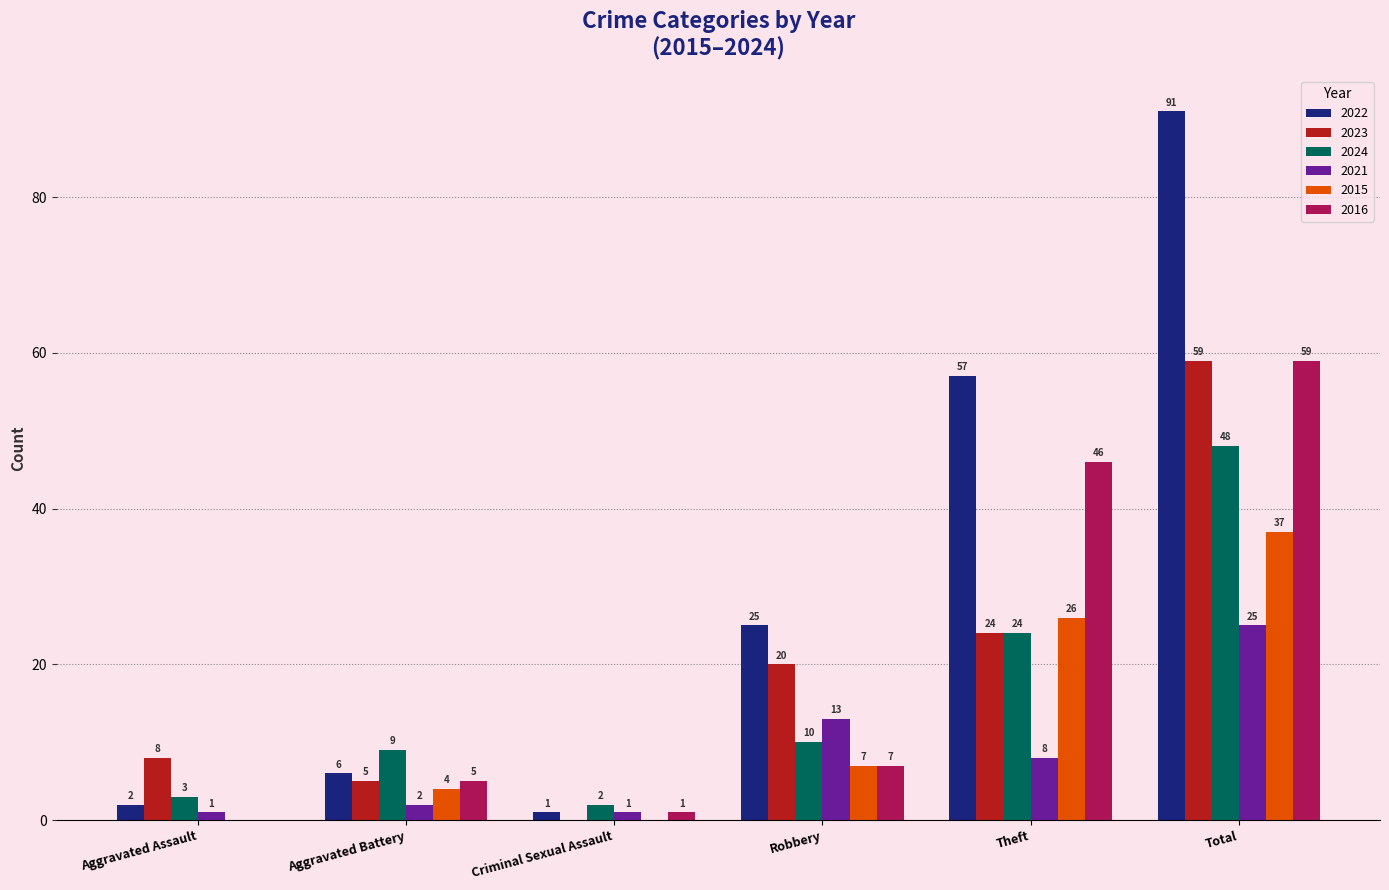

At which category is the sum across all series the highest?

Total